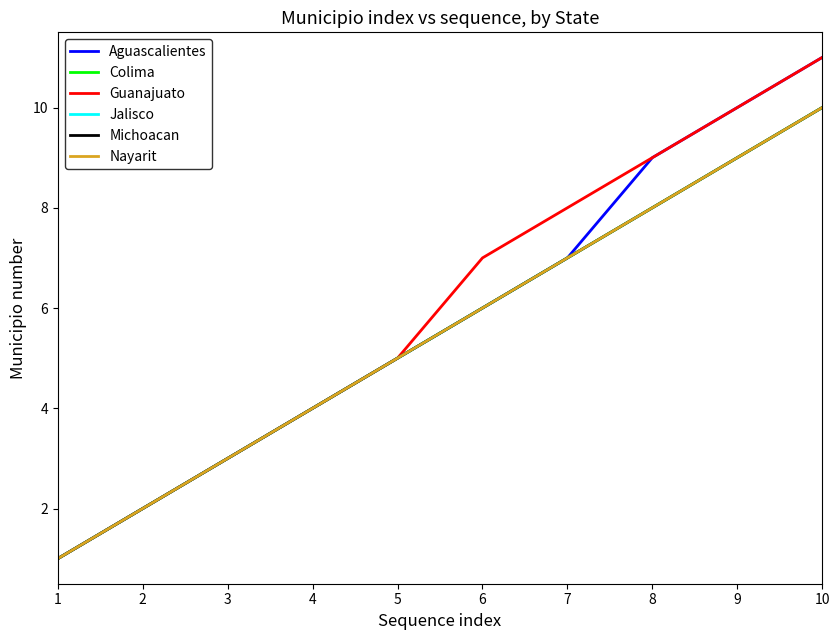

True or false: Aguascalientes and Guanajuato intersect in this chart.

False